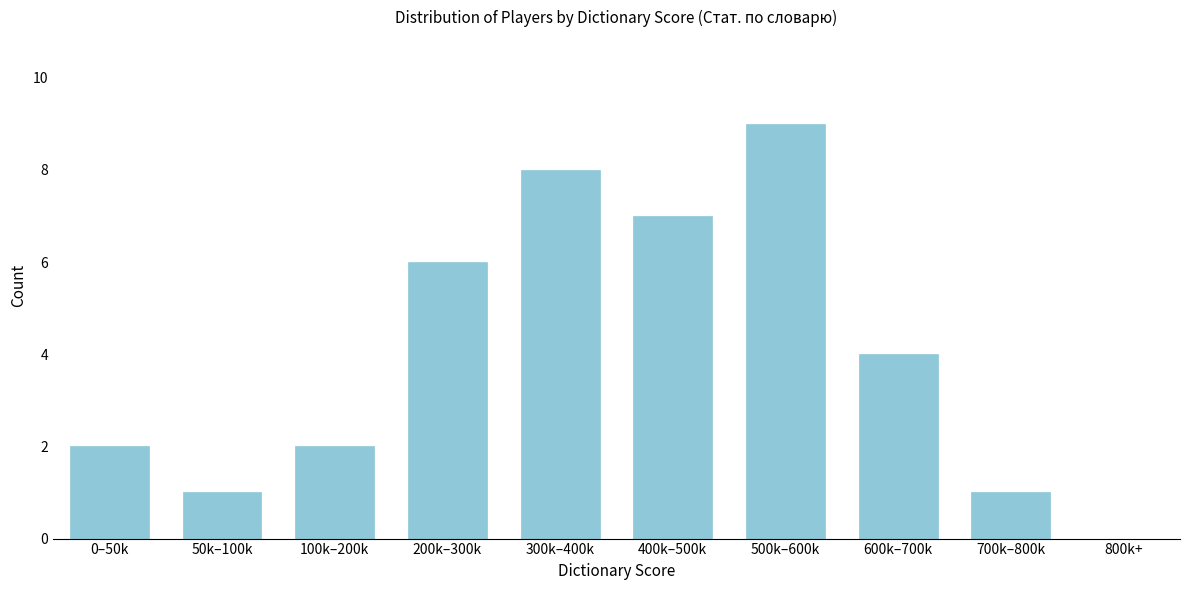

Reading left to right, list all the values displayed in this chart.

0–50k=2	50k–100k=1	100k–200k=2	200k–300k=6	300k–400k=8	400k–500k=7	500k–600k=9	600k–700k=4	700k–800k=1	800k+=0